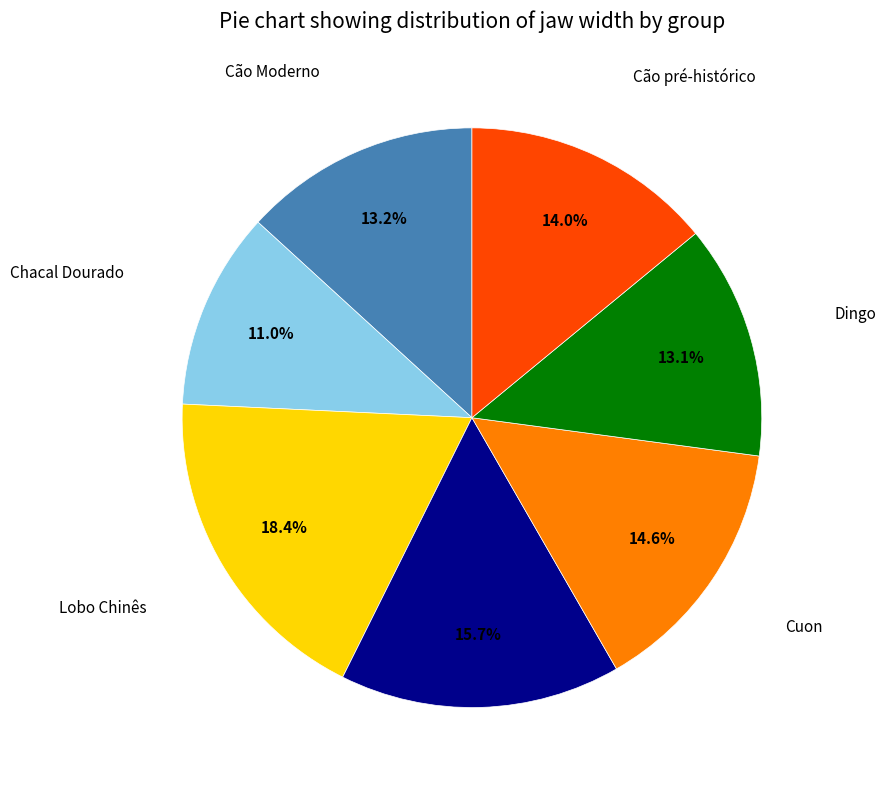

Is there a majority slice in this chart?

No